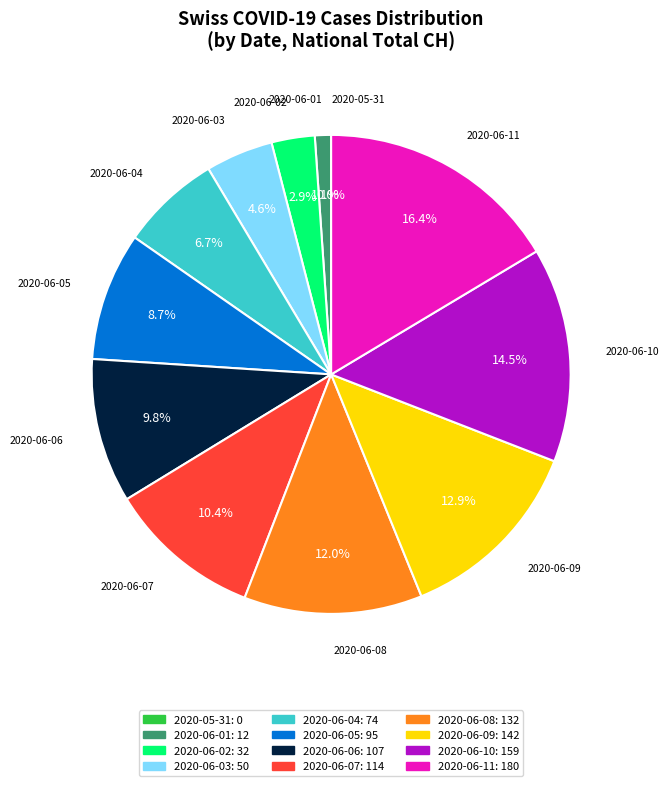

Does 2020-06-02 account for over 50% of the chart?

No